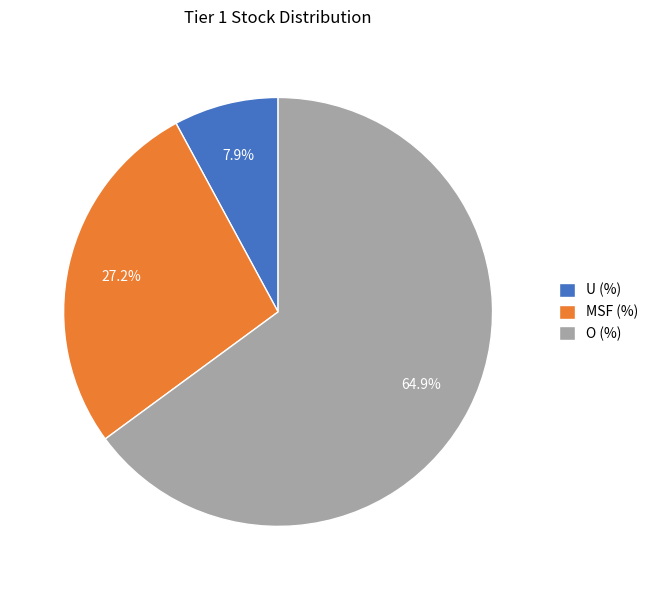

Combined, do MSF (%) and U (%) account for over 50%?

No